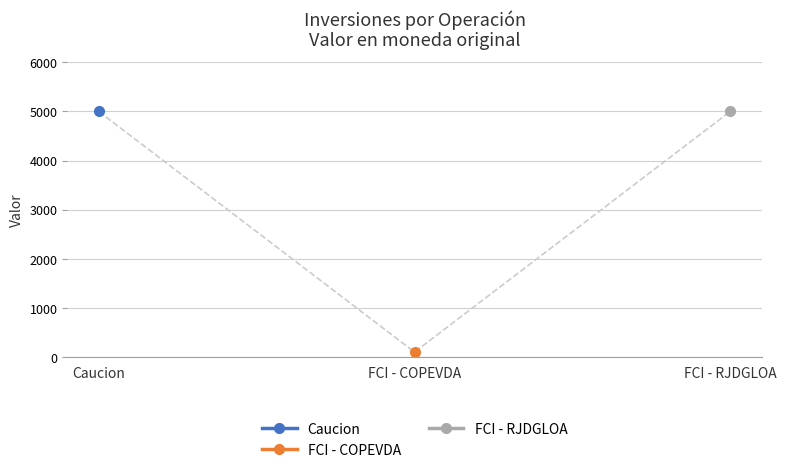

At how many categories does at least one series exceed 3459?

2